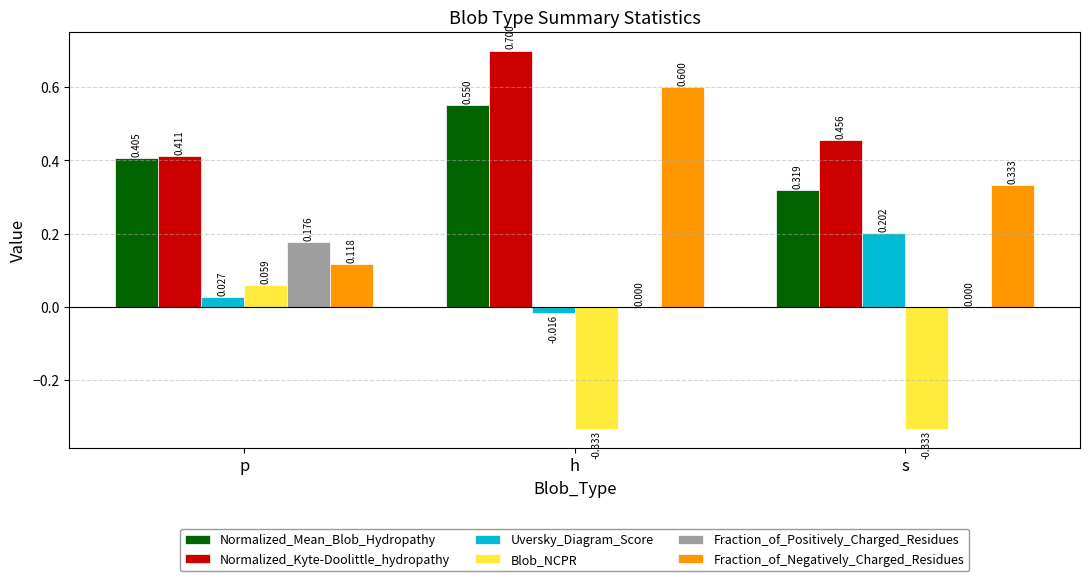

Which label corresponds to the largest value in the chart?

h